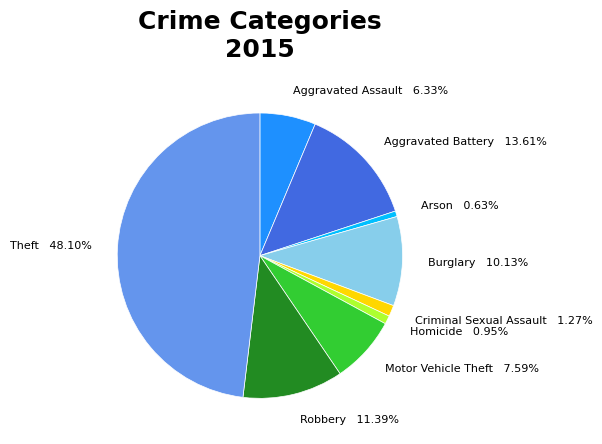

True or false: Robbery accounts for 1% of the total.

False